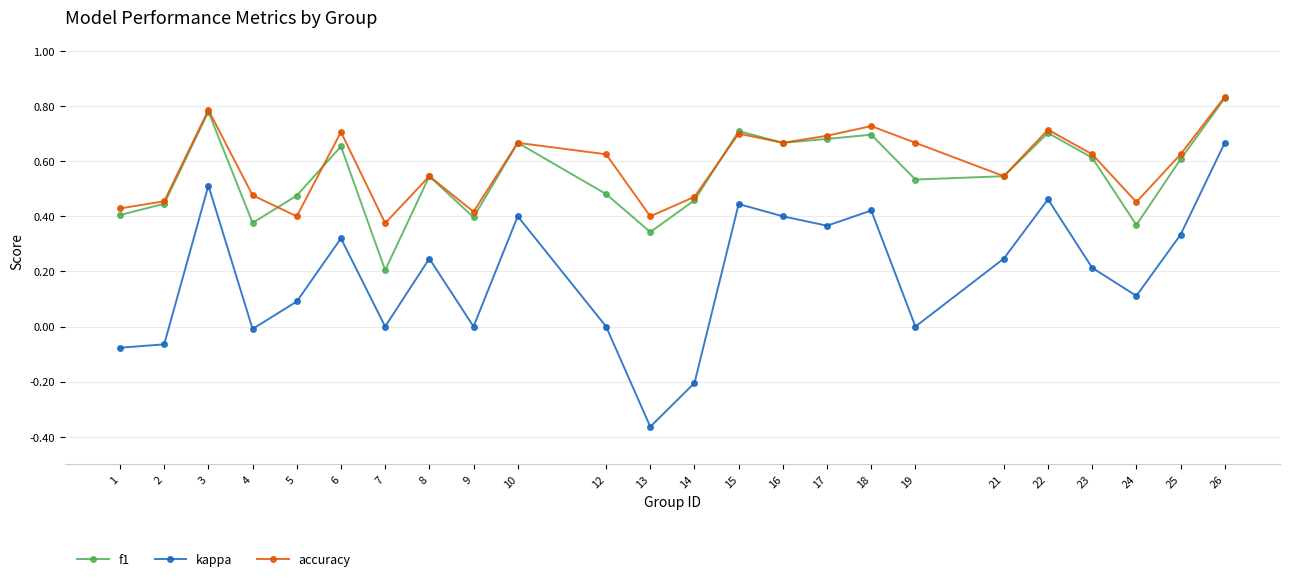

Rank the series at 23 from lowest to highest value.

kappa, f1, accuracy